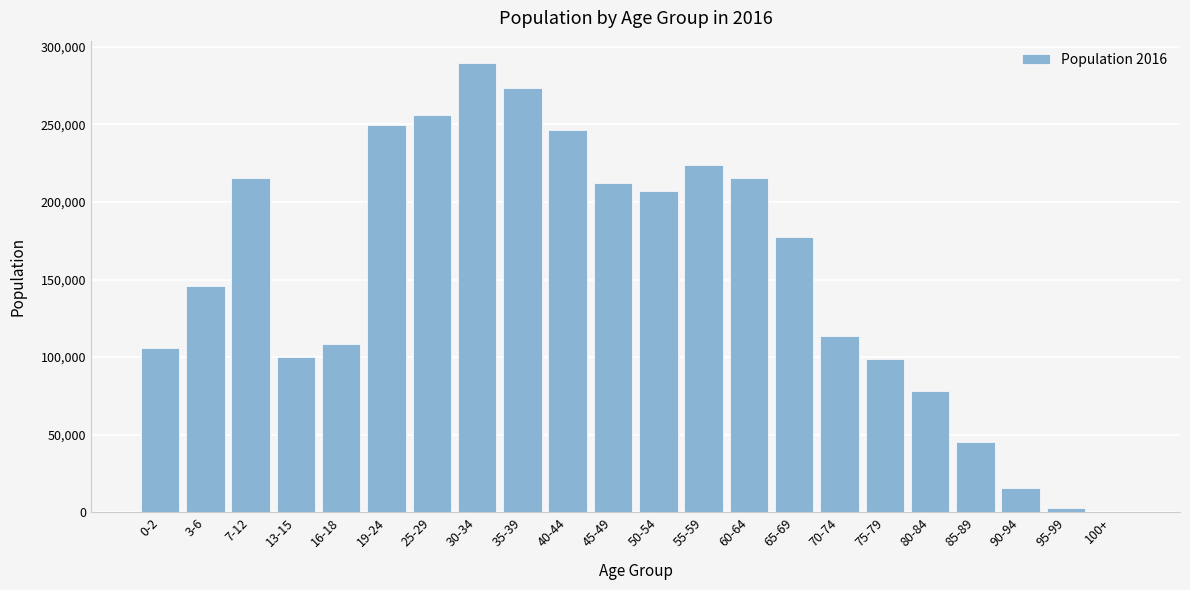

What is the maximum value shown in the chart?

289508